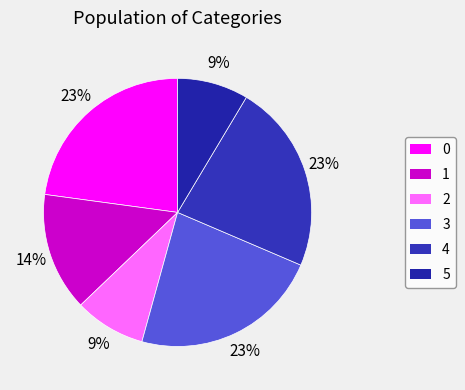

To the nearest percent, what is the difference between the largest and smallest slice percentages?

14%